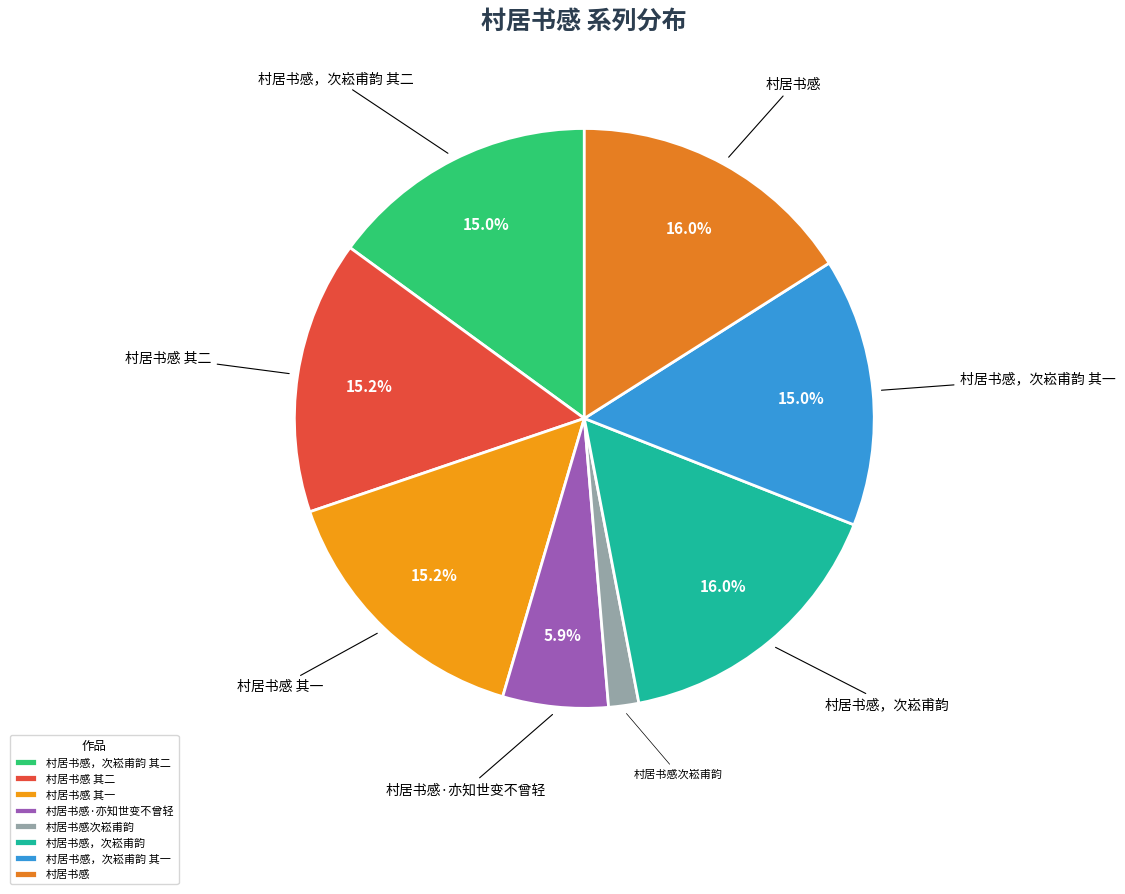

Is there any slice that represents more than half of the pie?

No